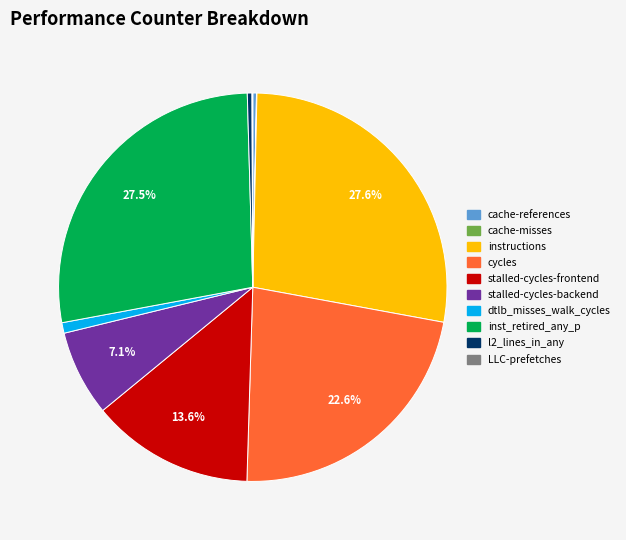

Does cache-references account for over 50% of the chart?

No